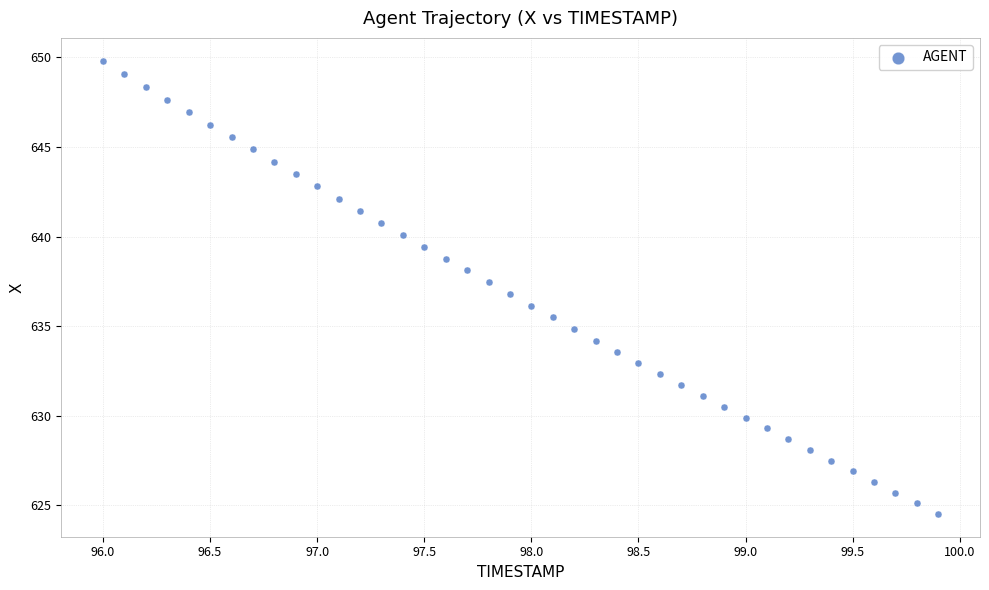

What is the range of Y values (max minus min)?

25.3